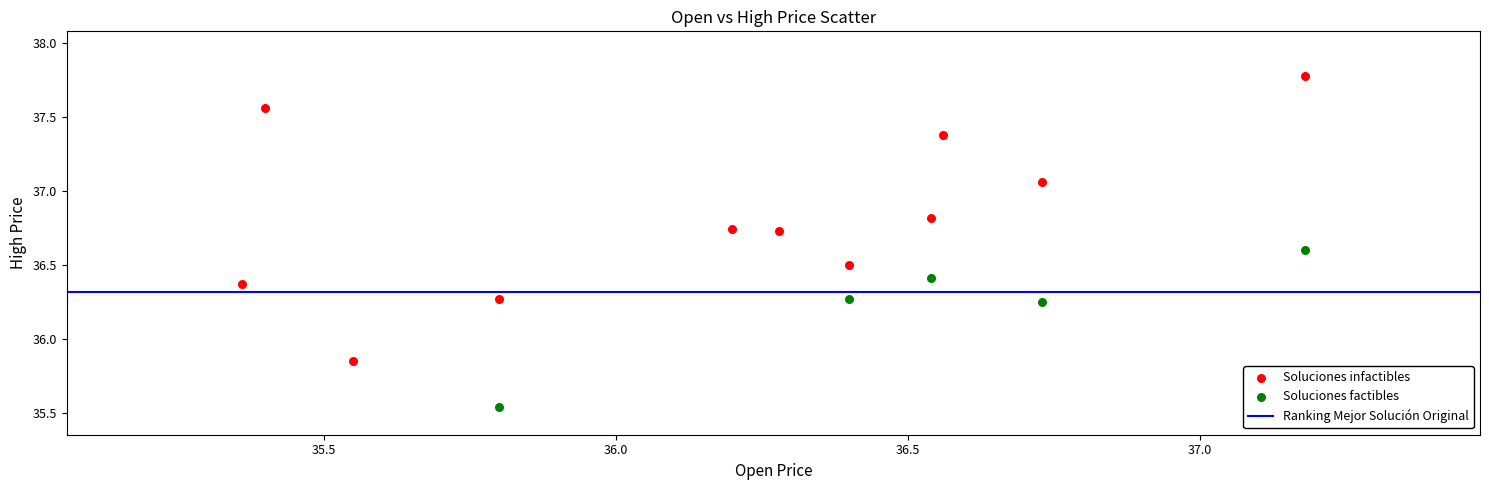

Which series reaches the maximum Y coordinate?

Soluciones infactibles